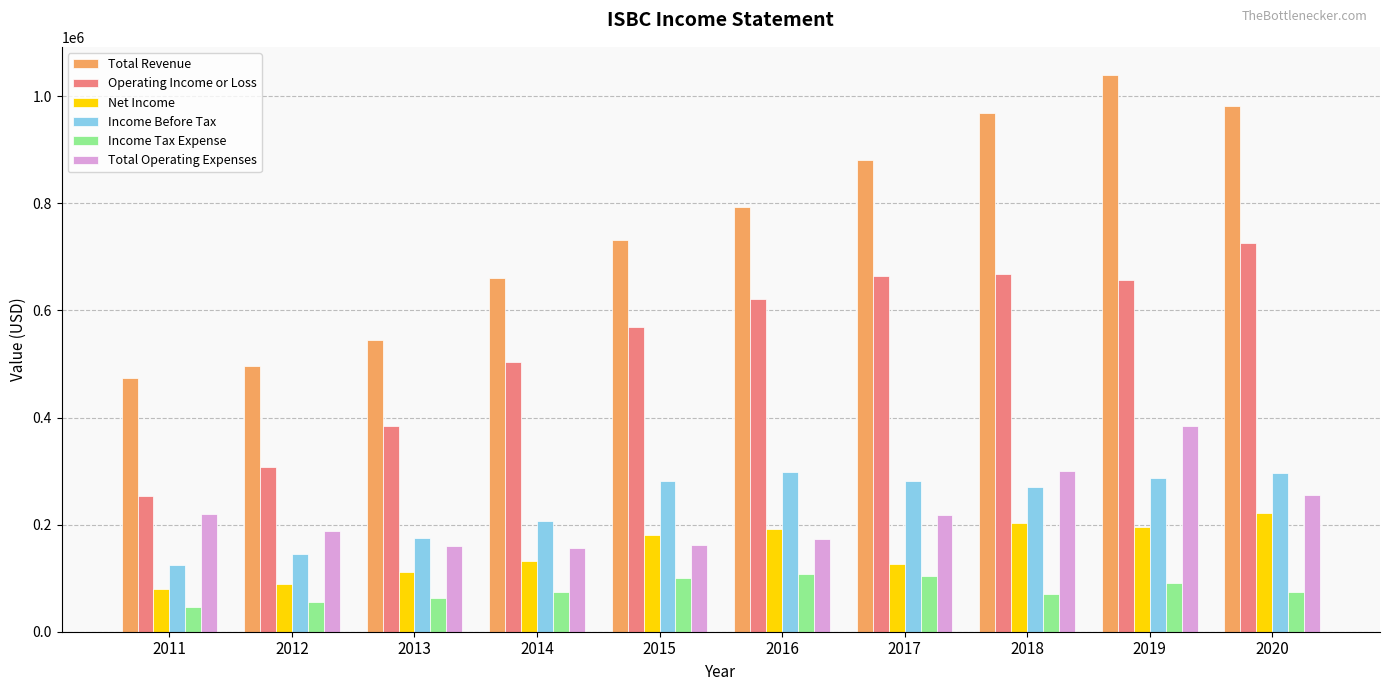

Which series has the widest spread of values?

Total Revenue